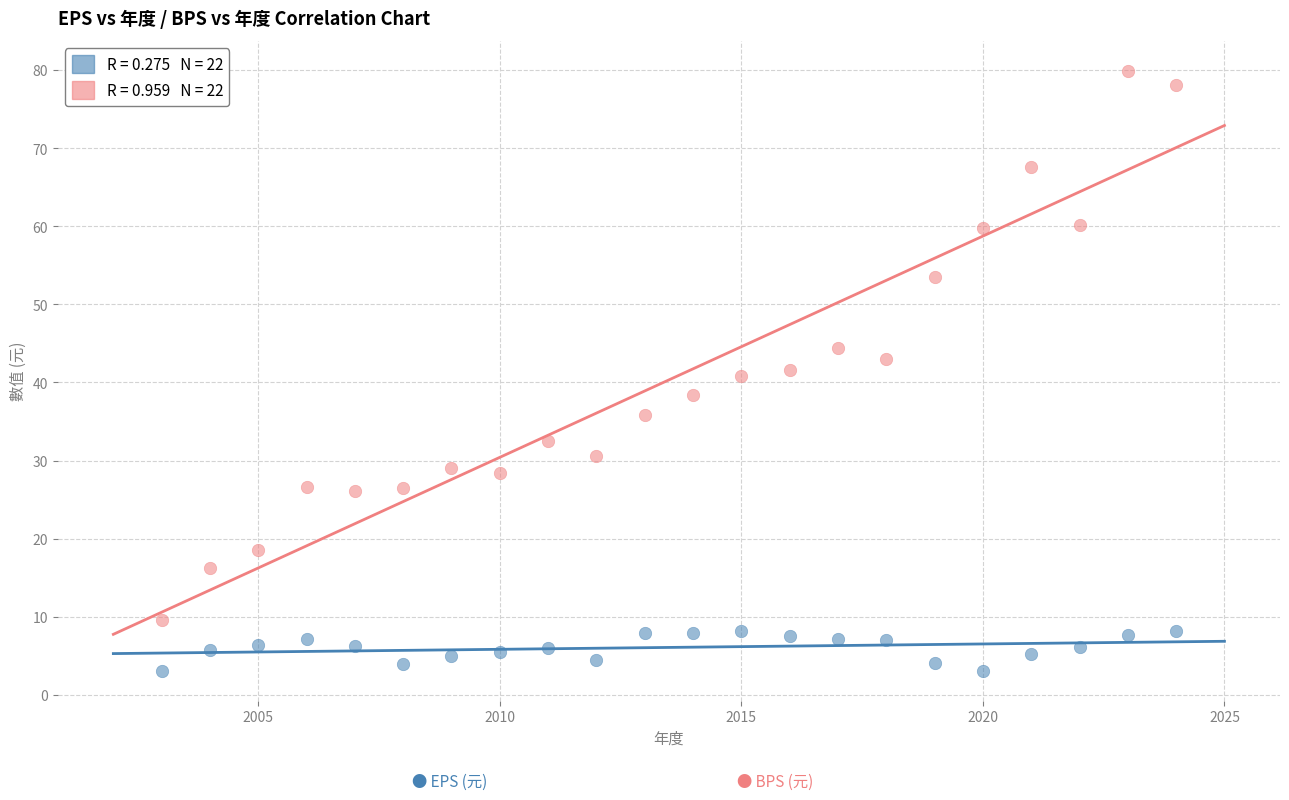

Across all data points, what is the range of Y values (max minus min)?

76.8